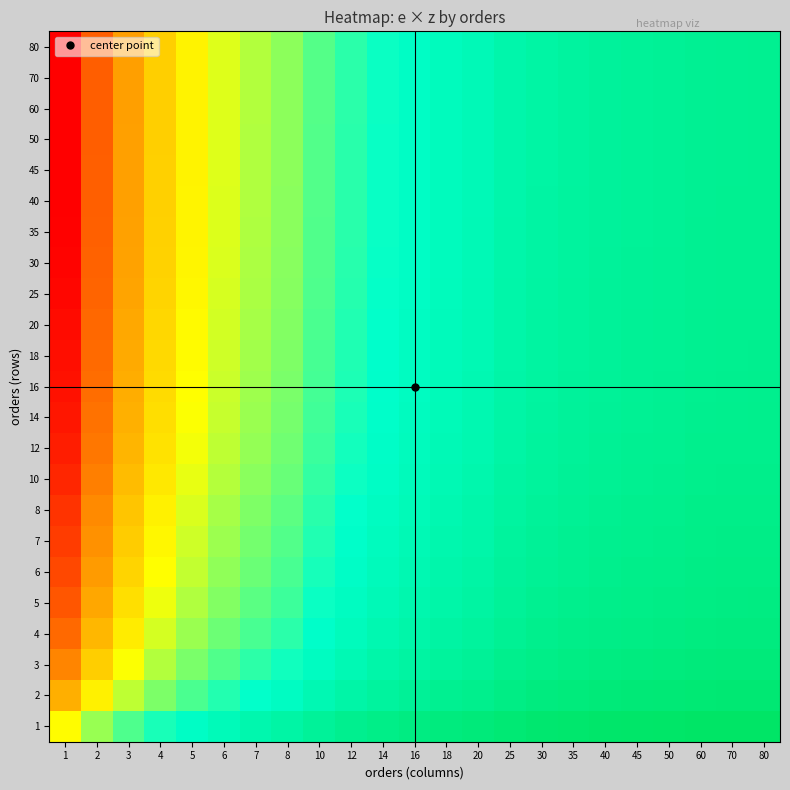

At which category is the sum across all series the highest?

80